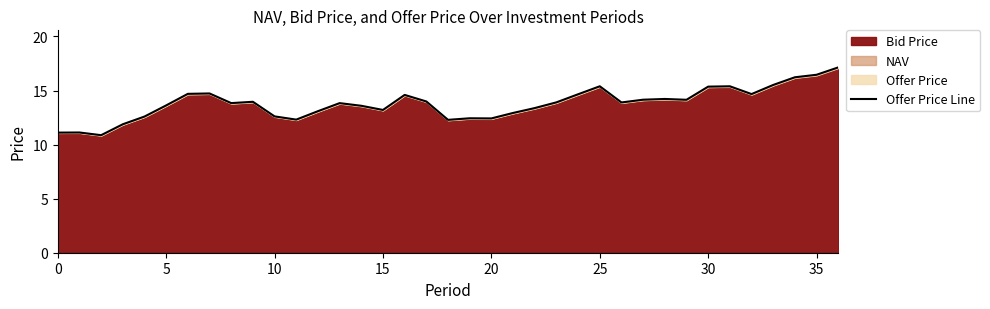

True or false: the data shows 11.1 at 0.

True